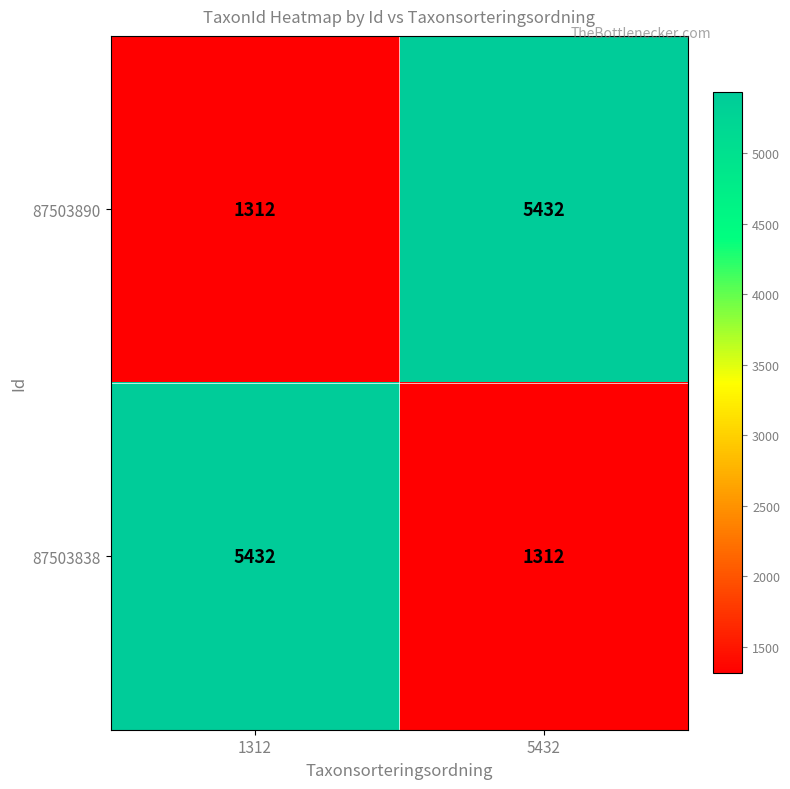

What is the average value of the 87503890 series?

3372